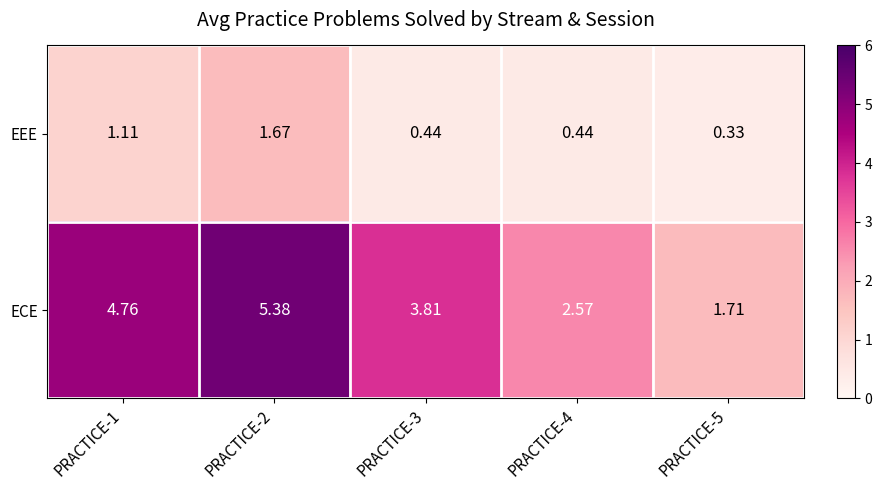

Which series has the widest spread of values?

ECE